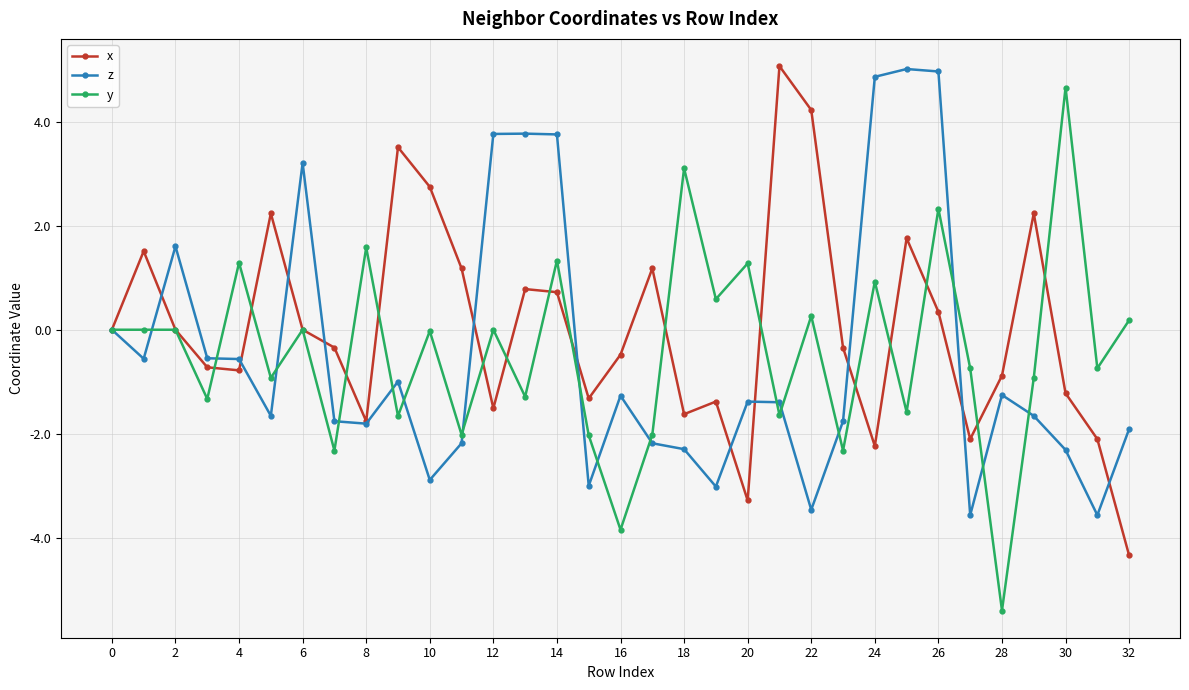

How many lines are shown in the chart?

3